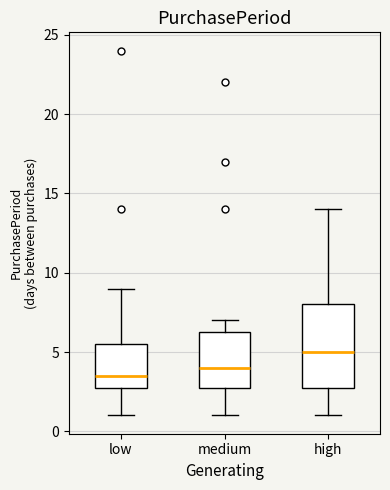

Which box's median line is the lowest?

low